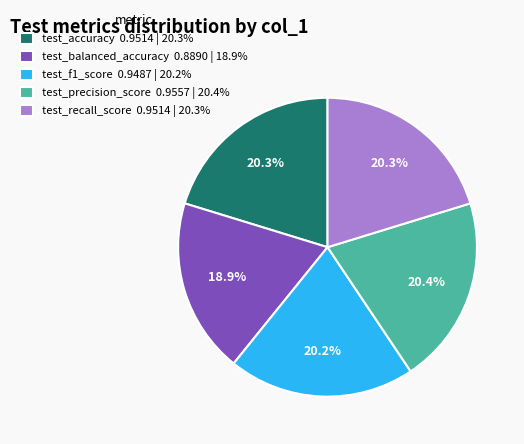

To the nearest percent, what is the difference between the largest and smallest slice percentages?

1%